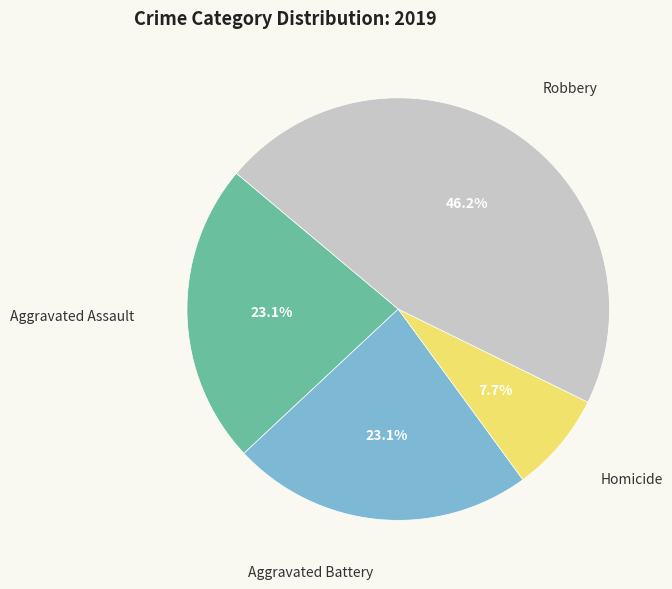

Do Robbery and Aggravated Battery together represent more than half of the pie?

Yes